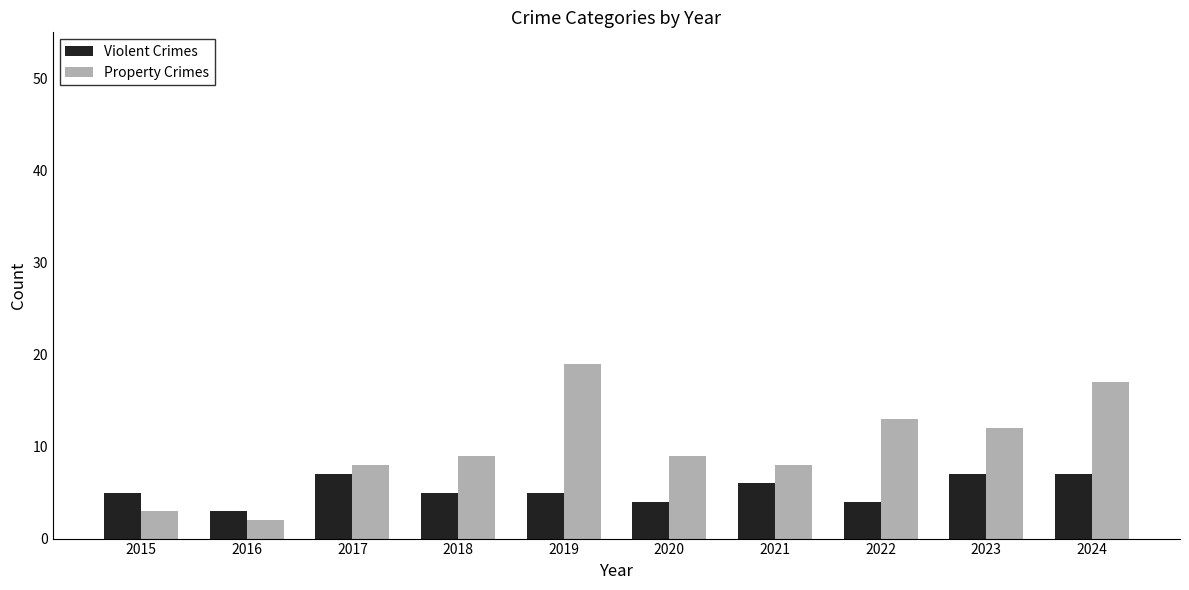

Reading left to right, transcribe all the data shown in this chart.

Violent Crimes: 2015=5	2016=3	2017=7	2018=5	2019=5	2020=4	2021=6	2022=4	2023=7	2024=7
Property Crimes: 2015=3	2016=2	2017=8	2018=9	2019=19	2020=9	2021=8	2022=13	2023=12	2024=17